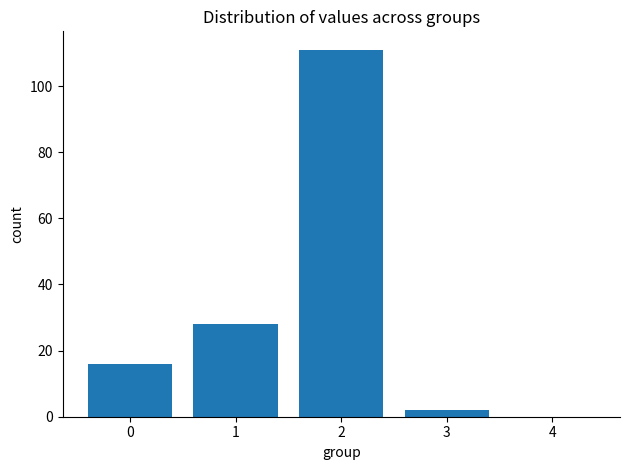

What is the sum of all values?

157